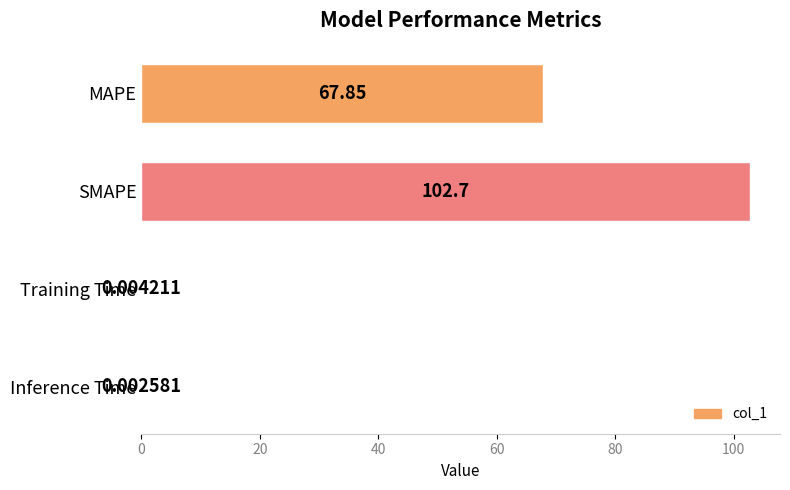

What is the sum of the values at Inference Time and MAPE?

67.9